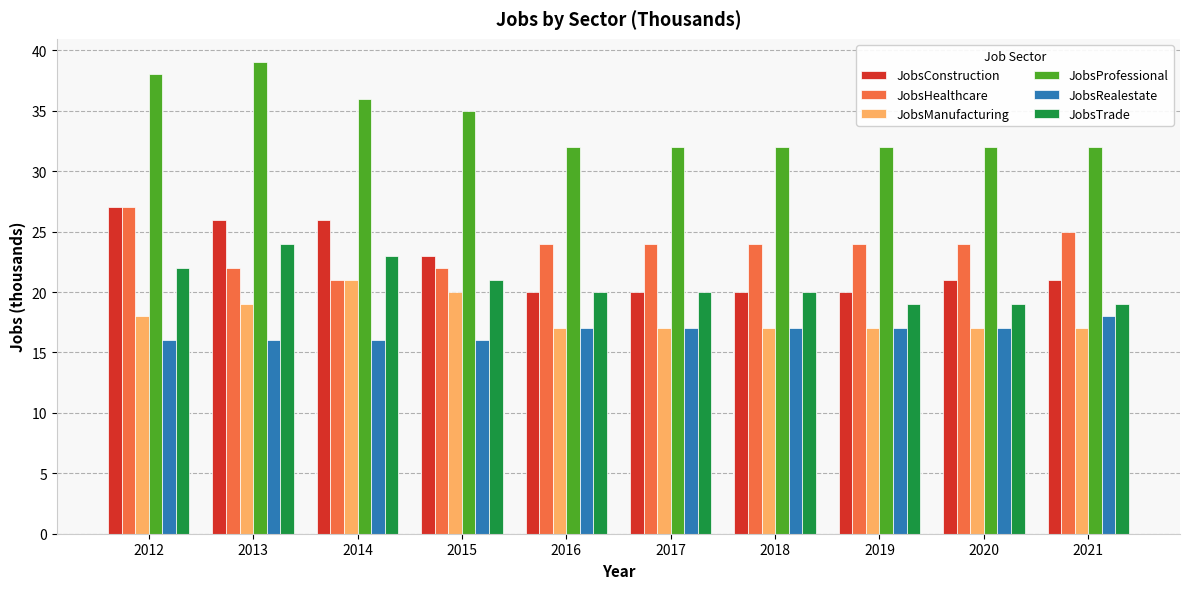

Reading left to right, extract all data points from this chart.

JobsConstruction: 2012=27	2013=26	2014=26	2015=23	2016=20	2017=20	2018=20	2019=20	2020=21	2021=21
JobsHealthcare: 2012=27	2013=22	2014=21	2015=22	2016=24	2017=24	2018=24	2019=24	2020=24	2021=25
JobsManufacturing: 2012=18	2013=19	2014=21	2015=20	2016=17	2017=17	2018=17	2019=17	2020=17	2021=17
JobsProfessional: 2012=38	2013=39	2014=36	2015=35	2016=32	2017=32	2018=32	2019=32	2020=32	2021=32
JobsRealestate: 2012=16	2013=16	2014=16	2015=16	2016=17	2017=17	2018=17	2019=17	2020=17	2021=18
JobsTrade: 2012=22	2013=24	2014=23	2015=21	2016=20	2017=20	2018=20	2019=19	2020=19	2021=19